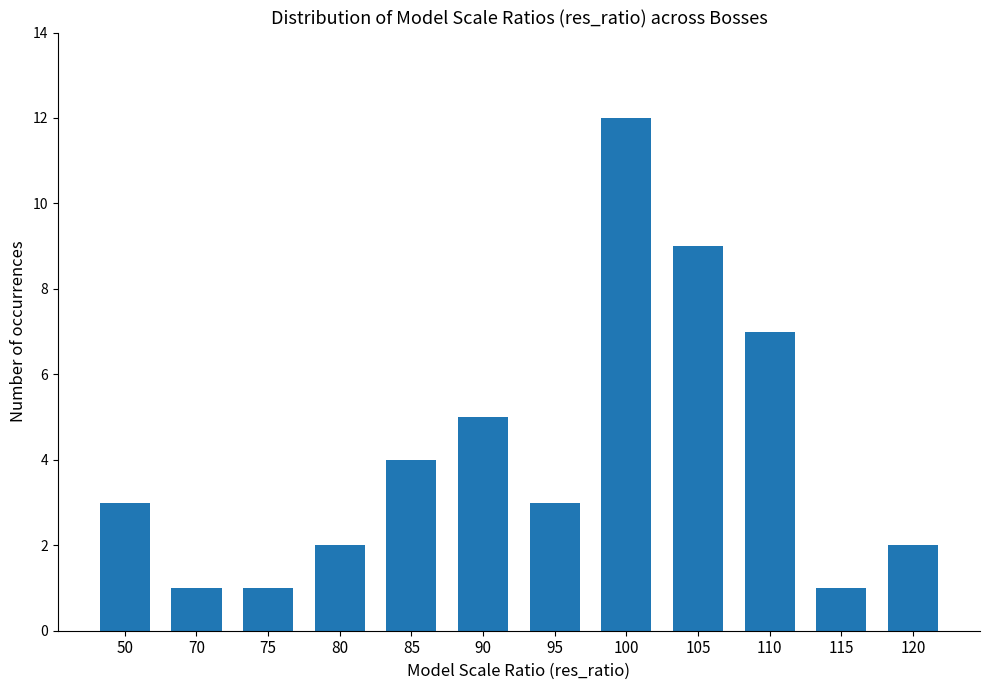

What is the change in value from 70 to 110?

+6